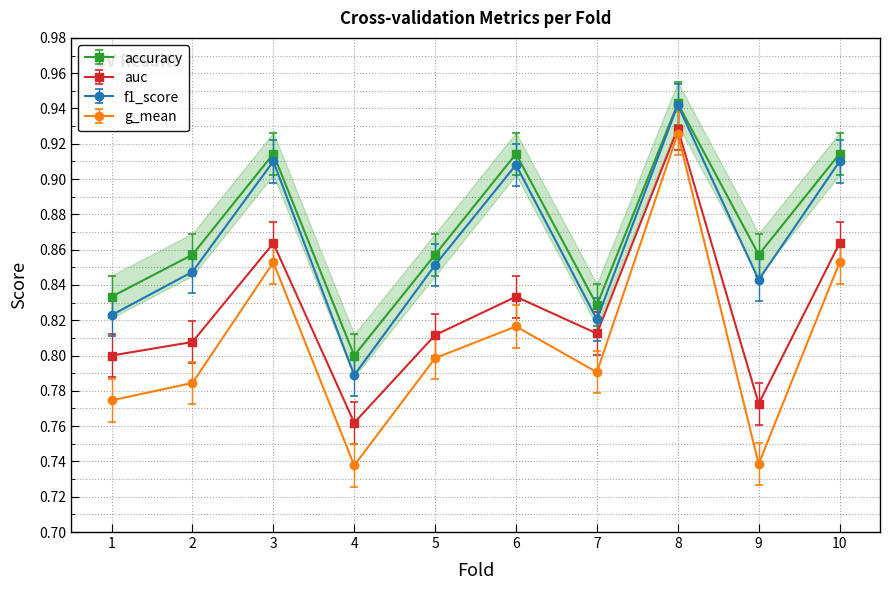

Which series changed the most between 7 and 9?

g_mean